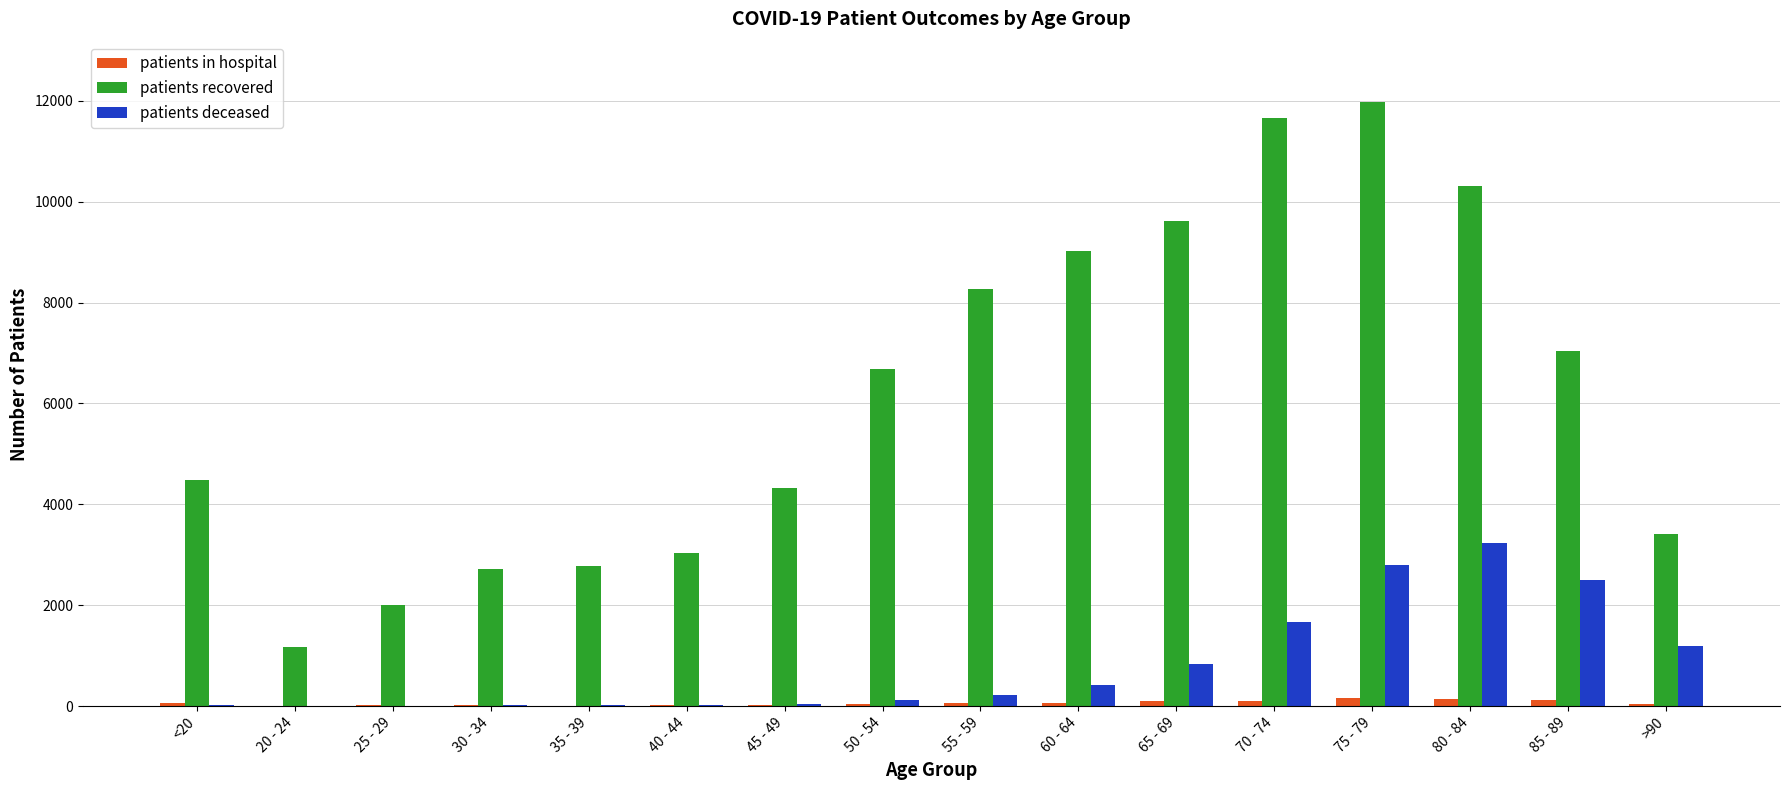

Which label corresponds to the largest value in the chart?

75 - 79